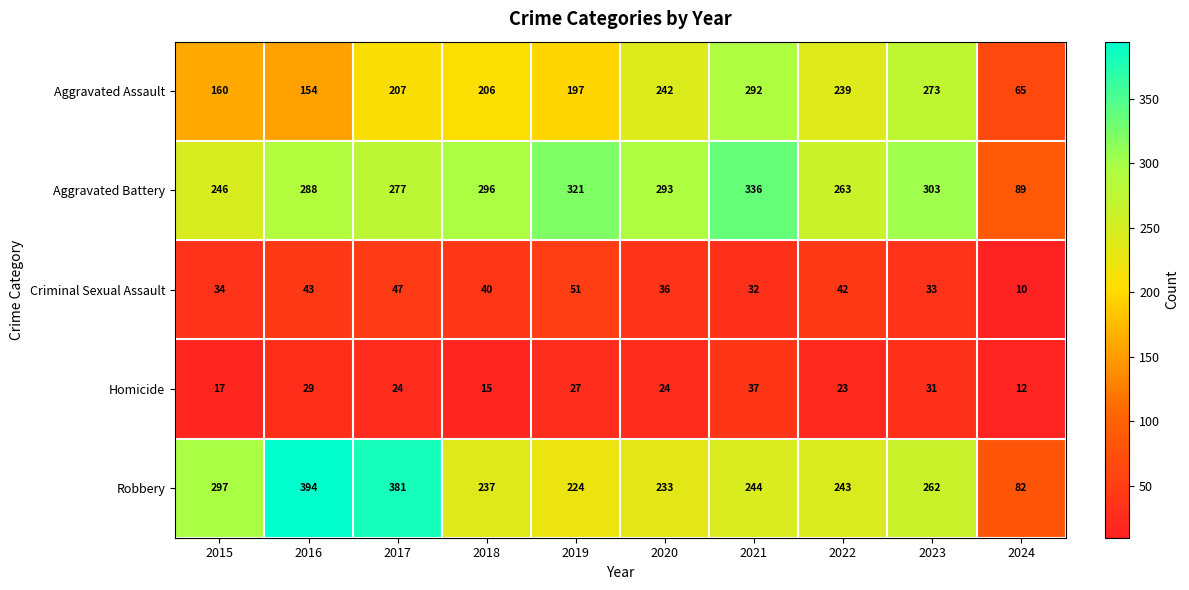

How many series are shown in this chart?

5